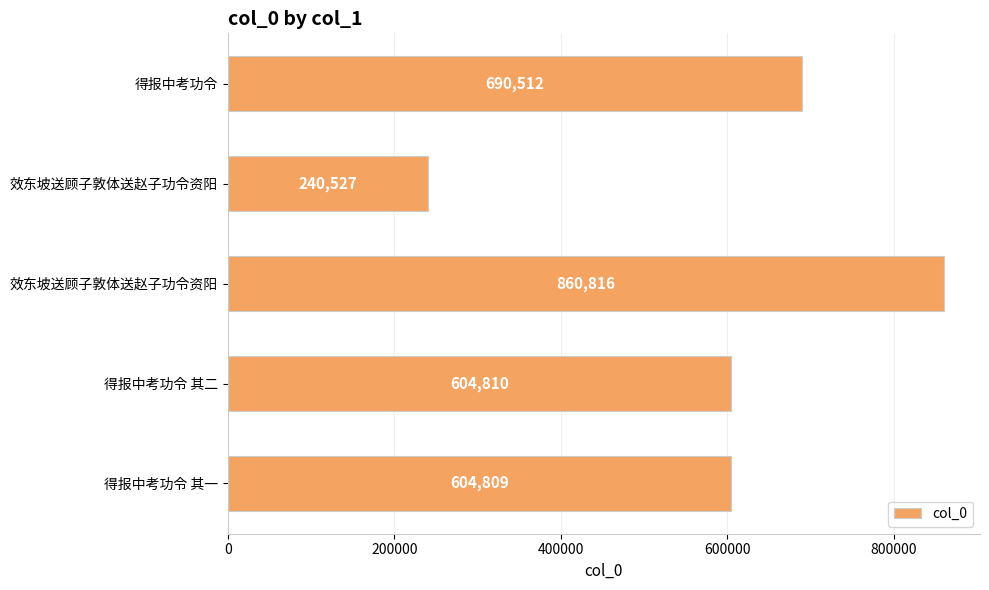

At which label is the value closest to 550671?

得报中考功令 其一